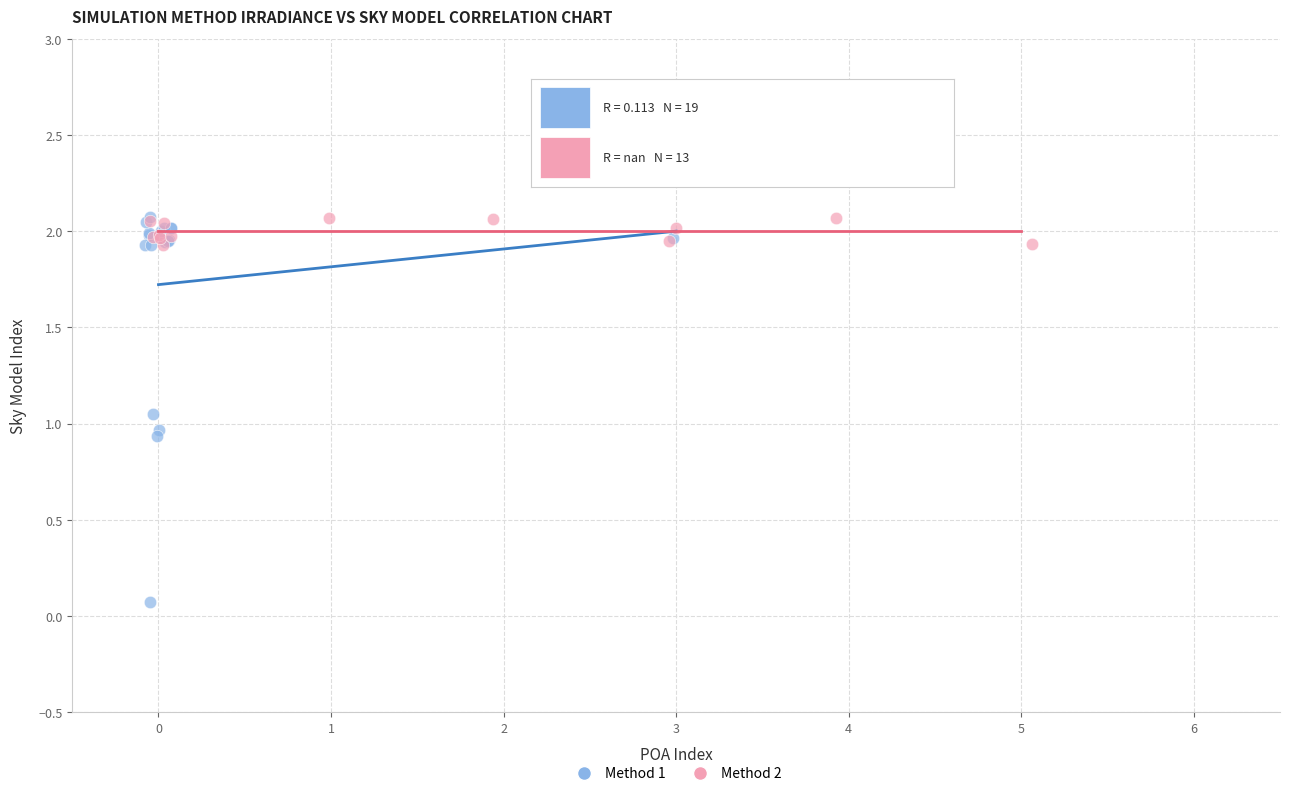

Which series has the widest spread of Y values?

Method 1